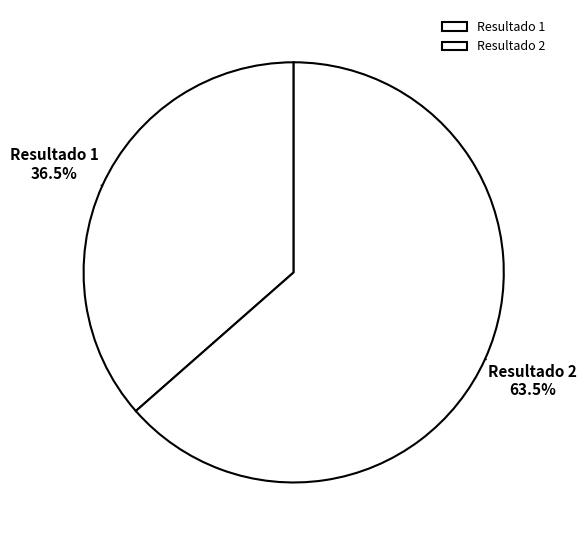

Which slice is the largest?

Resultado 2